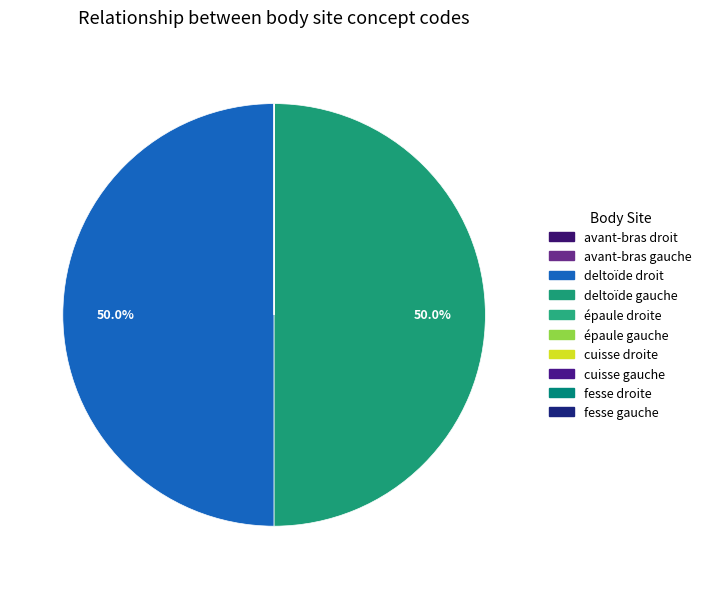

Rank the categories by value from highest to lowest.

deltoïde gauche, deltoïde droit, fesse droite, fesse gauche, épaule gauche, épaule droite, avant-bras gauche, avant-bras droit, cuisse gauche, cuisse droite